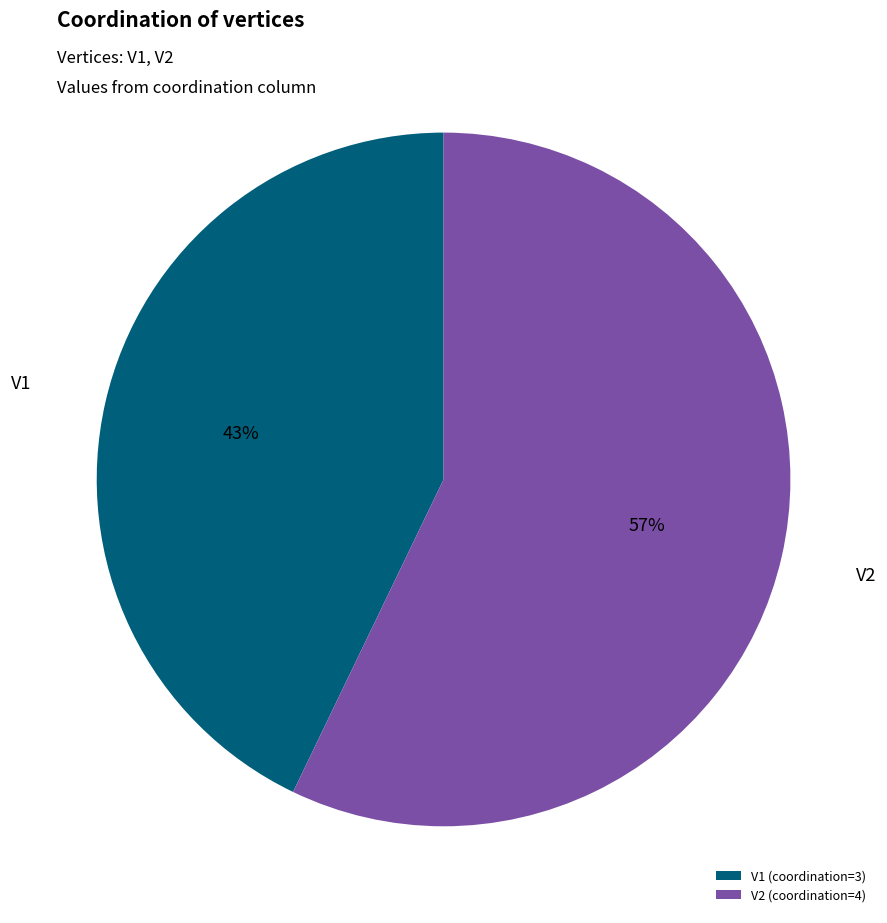

Is it true that V2 is 64% of the pie?

False